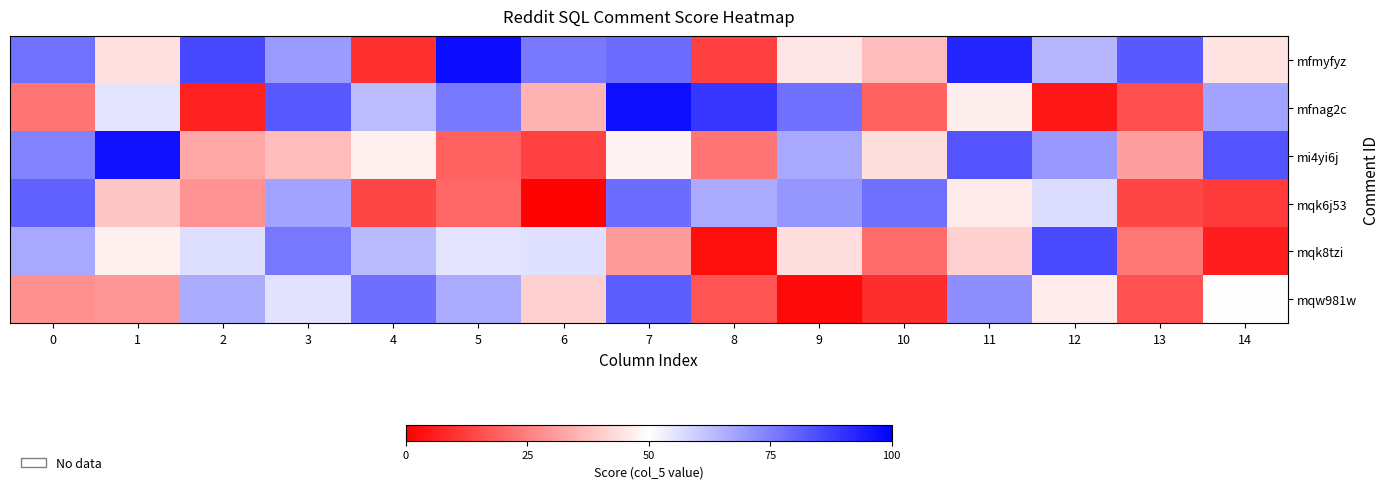

Which series has the largest total across all categories?

mfmyfyz